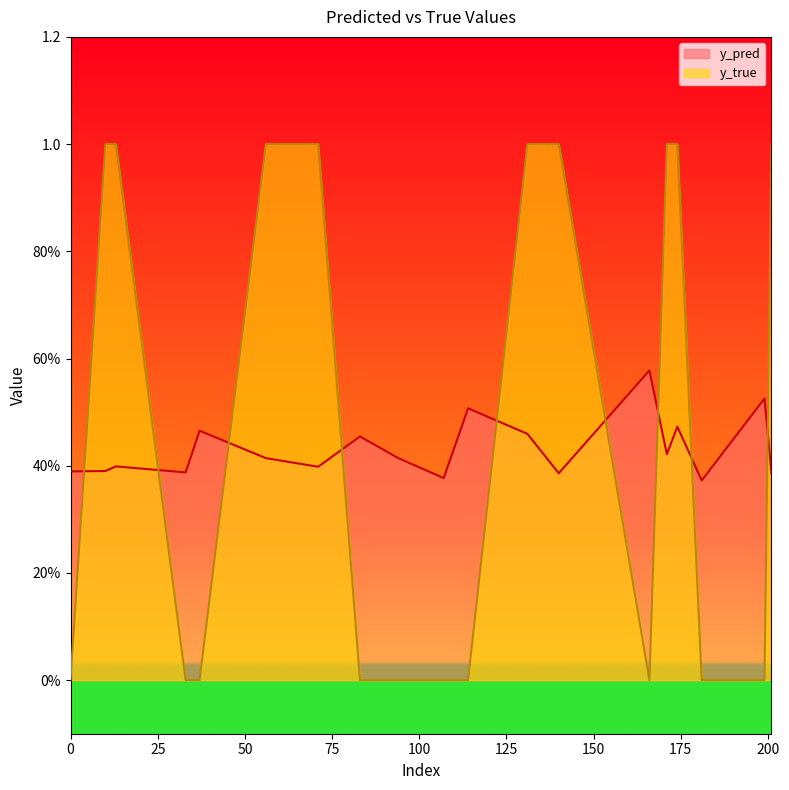

In y_true, how many points are lower than both neighbors (excluding endpoints)?

1